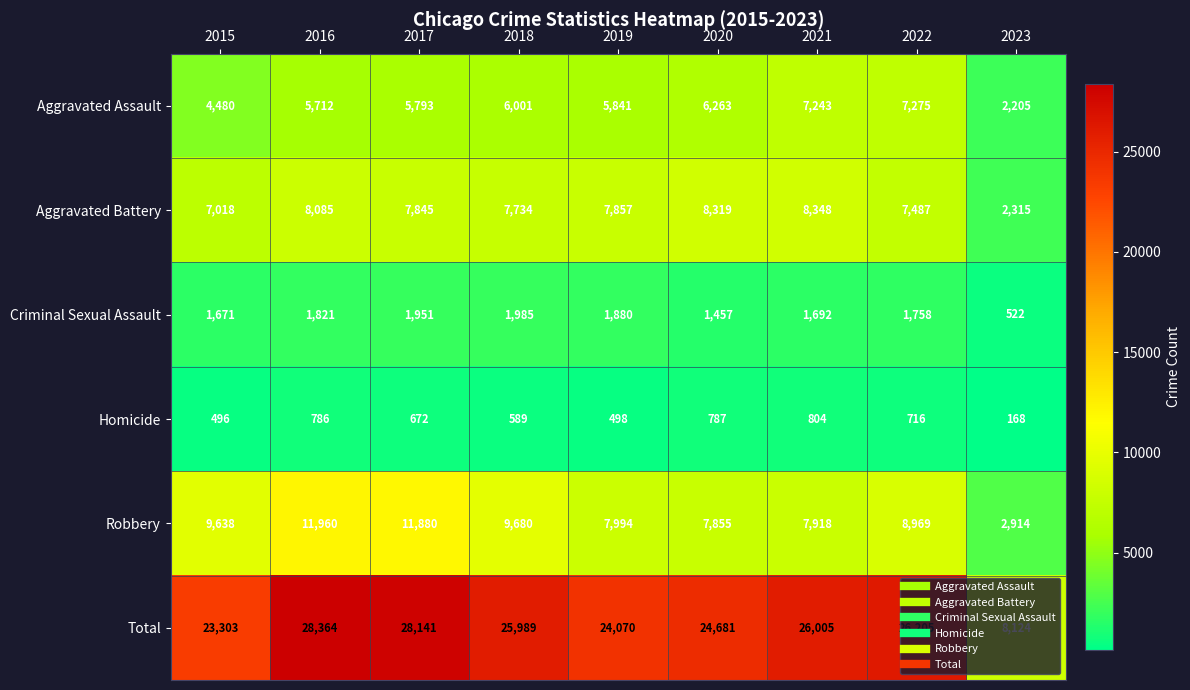

Which series has the largest range (max minus min)?

Total